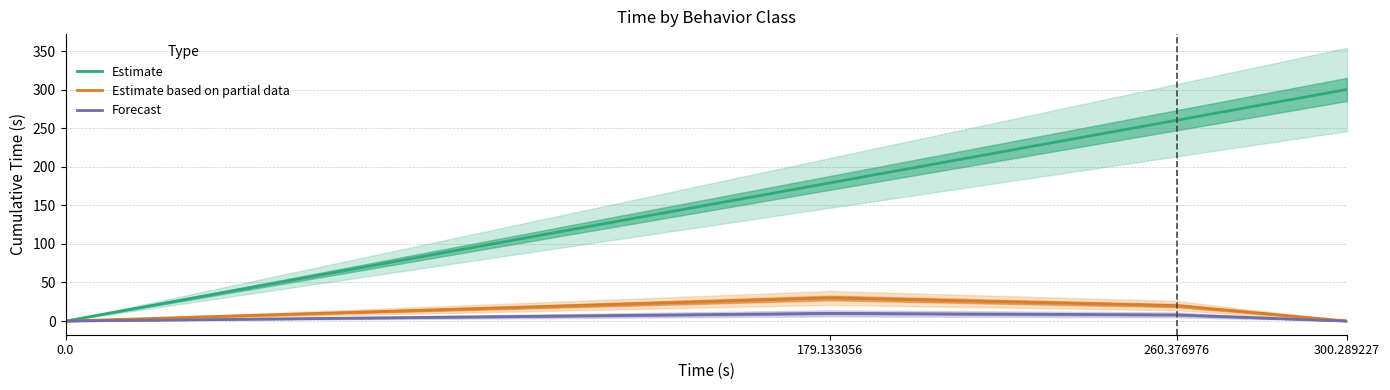

Which series changed the most between 179.133056 and 260.376976?

Estimate